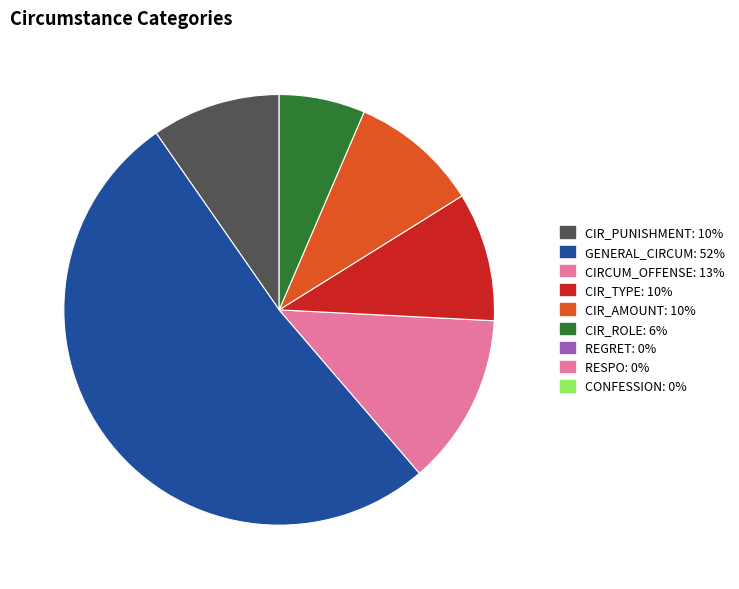

Is there any slice that represents more than half of the pie?

Yes